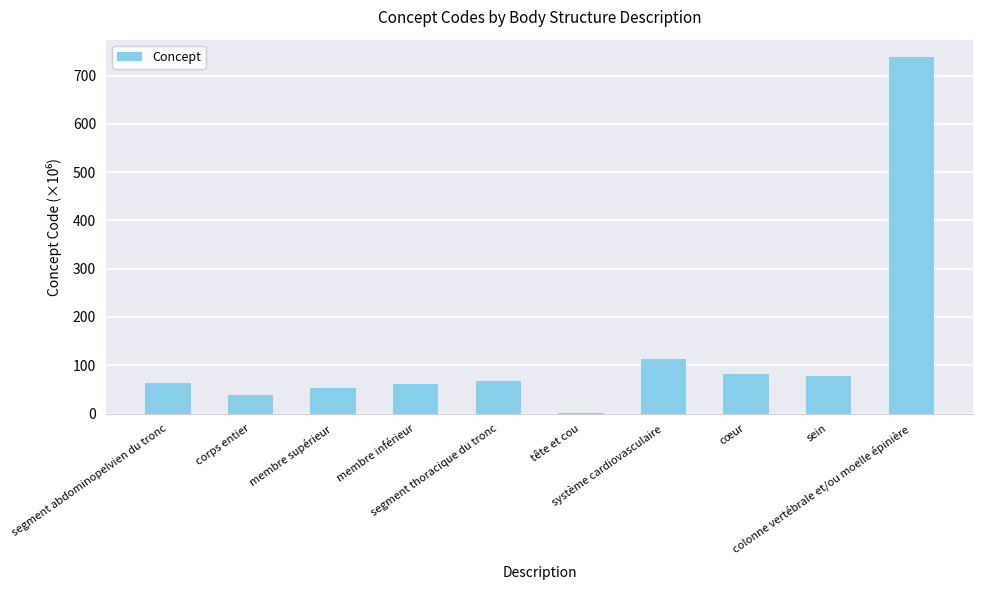

Count the number of categories in the chart.

10